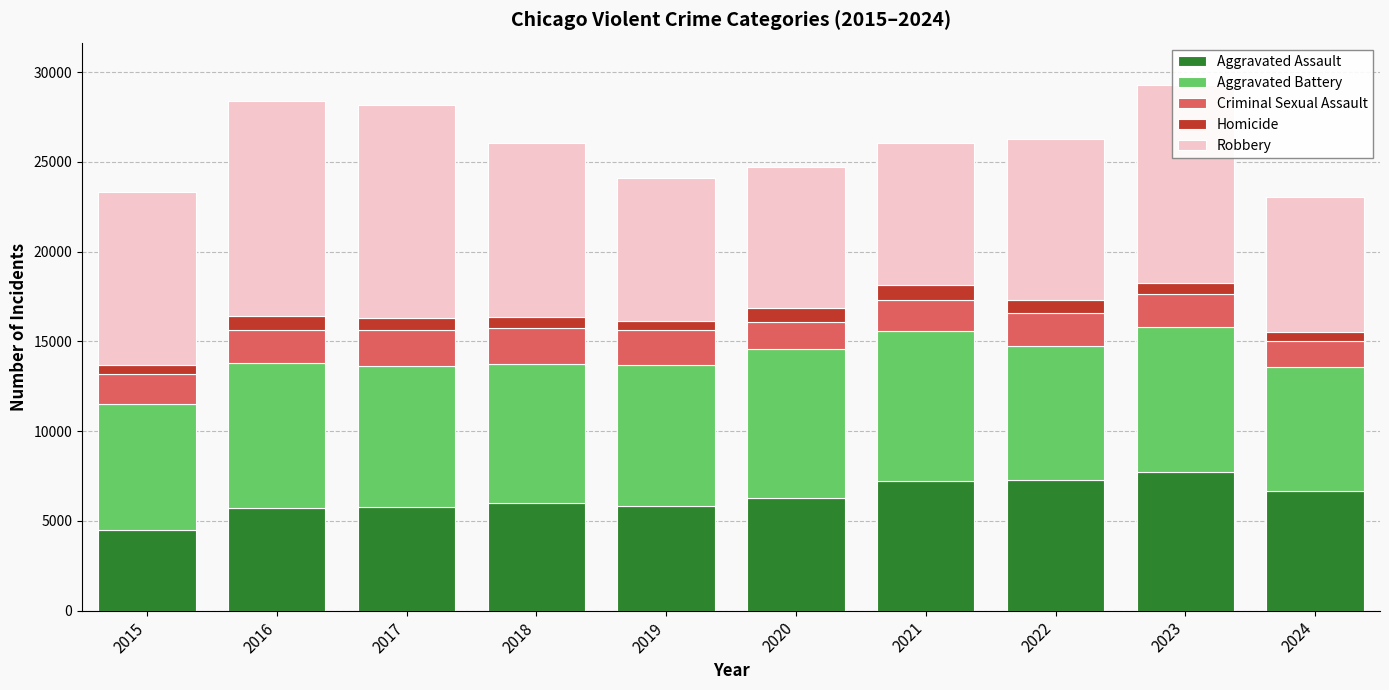

At which label does Aggravated Assault reach its minimum?

2015